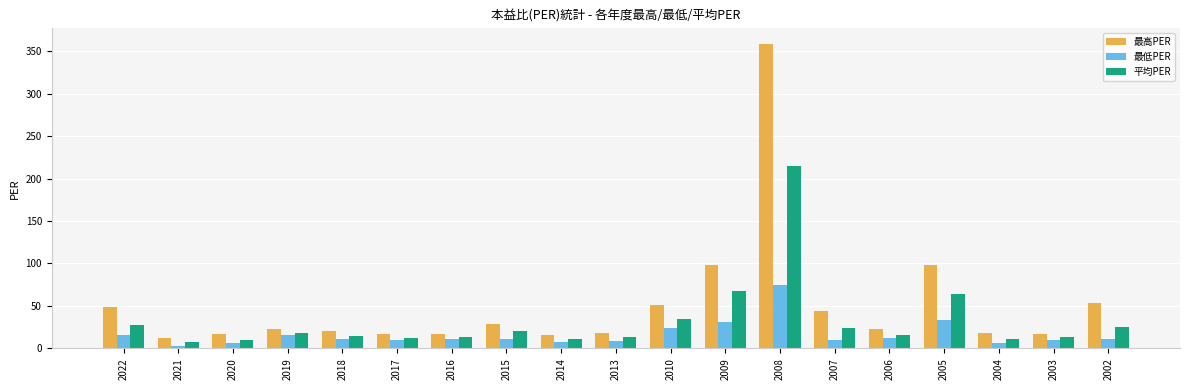

What is the greatest value displayed?

359.0